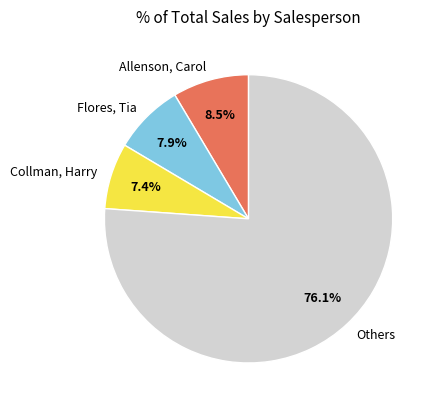

Between Allenson, Carol and Collman, Harry, which is larger?

Allenson, Carol